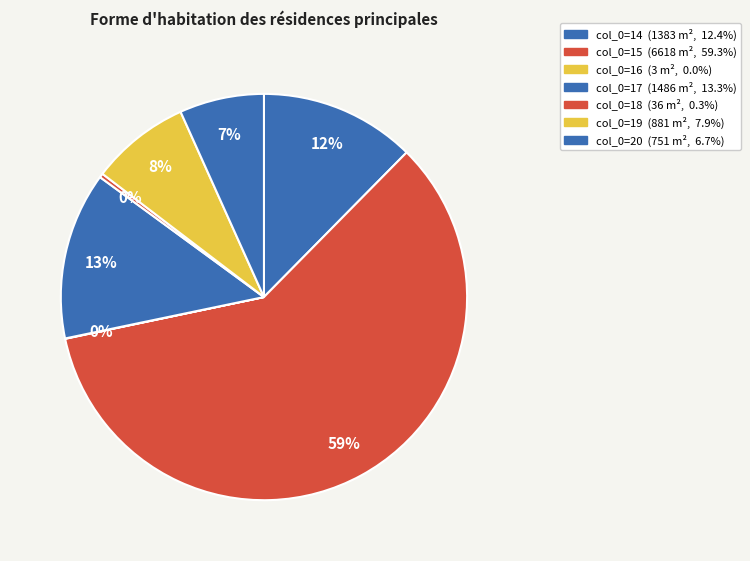

Is there any slice that represents more than half of the pie?

Yes